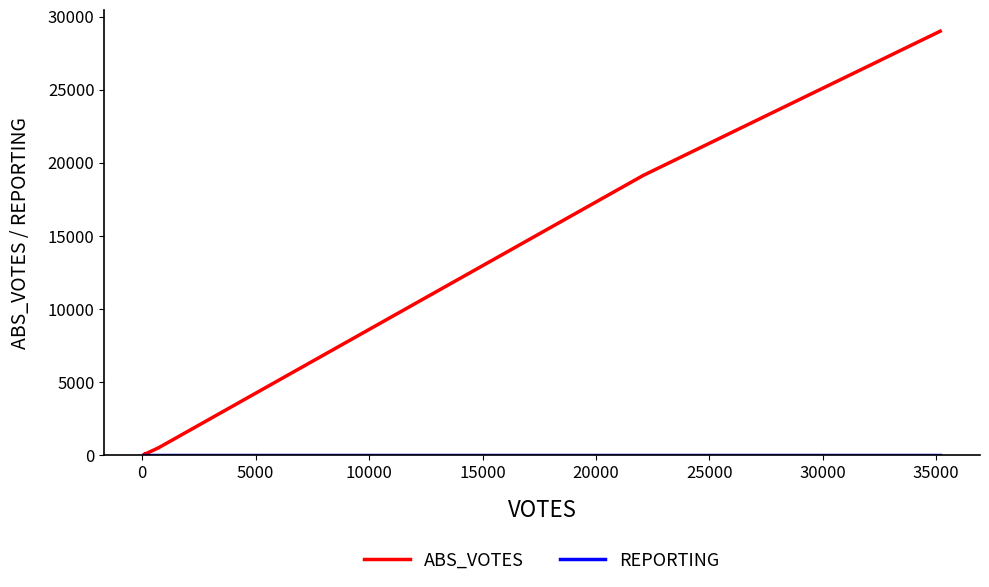

At how many categories does at least one series exceed 12982?

2